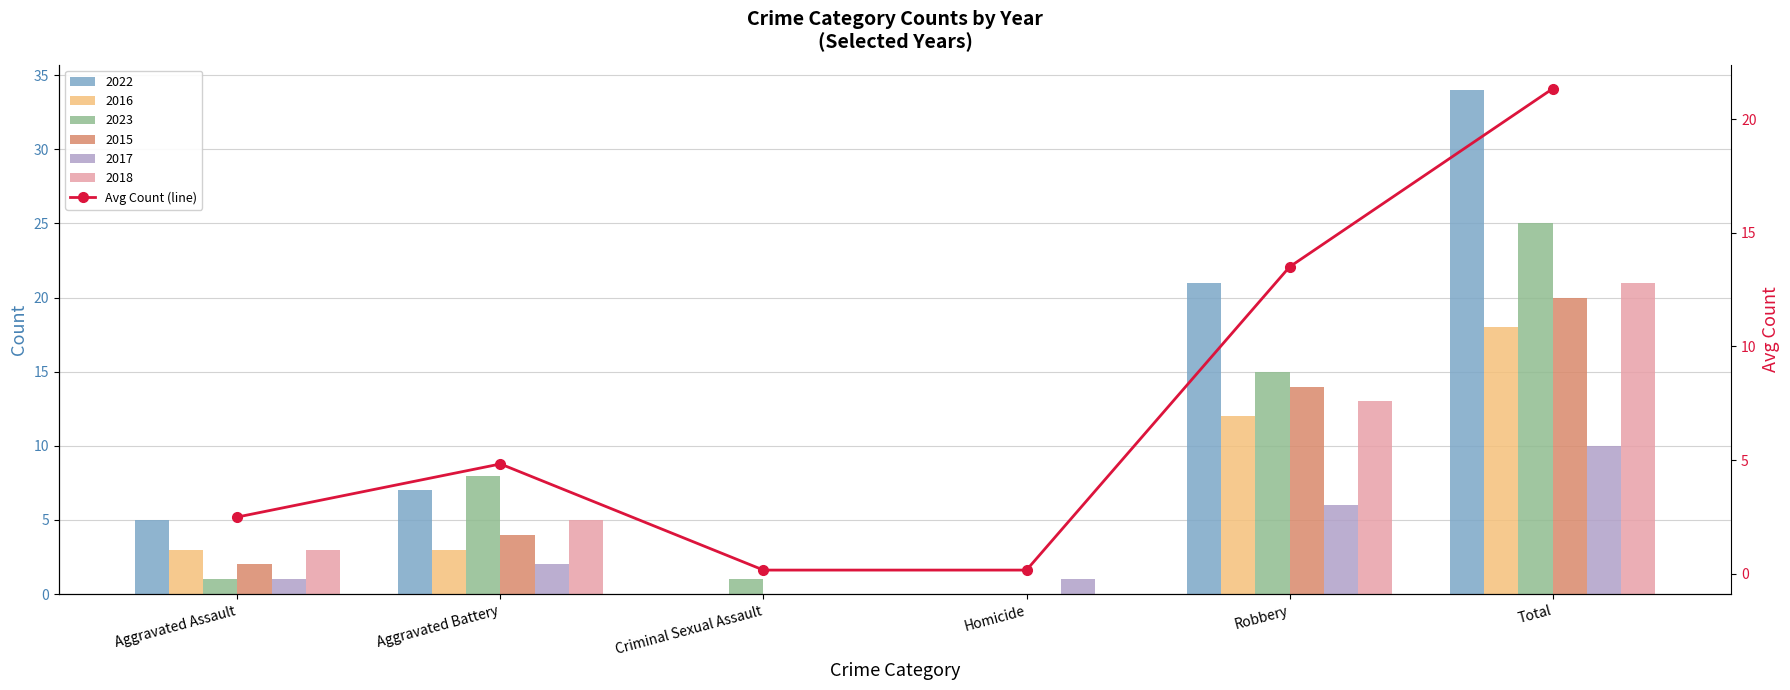

What is the sum of all values?

42.5